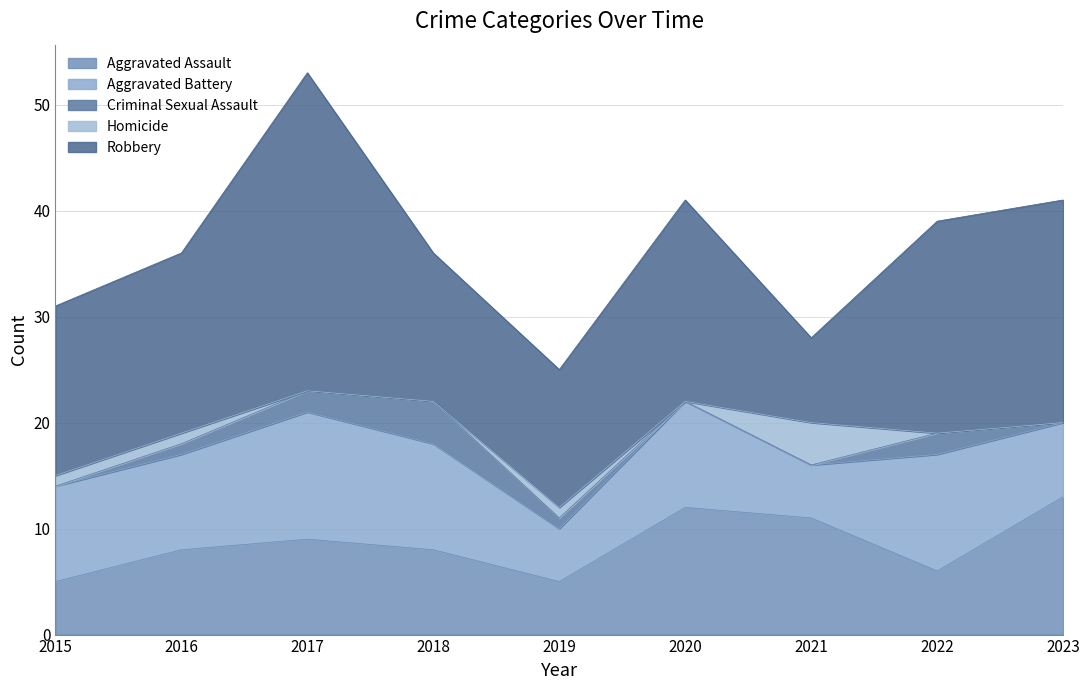

Which series has the widest spread of values?

Robbery